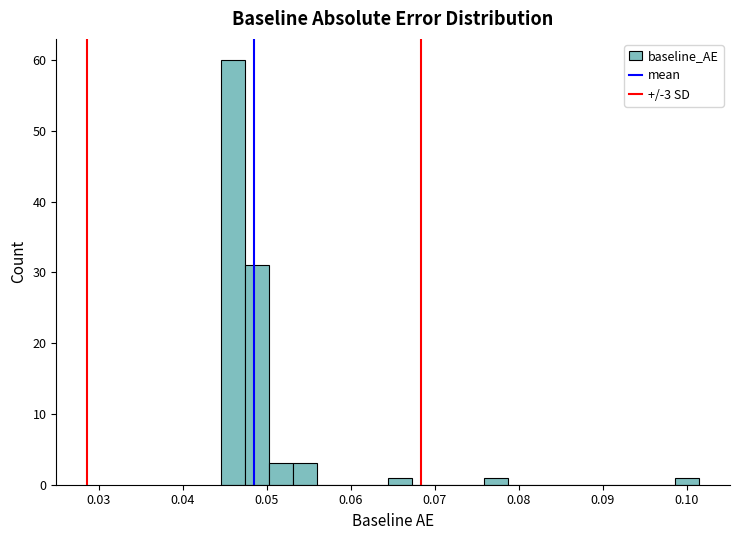

Around what value on the x-axis is the tallest bar? Give the approximate position of its centre, as read against the axis.

0.046